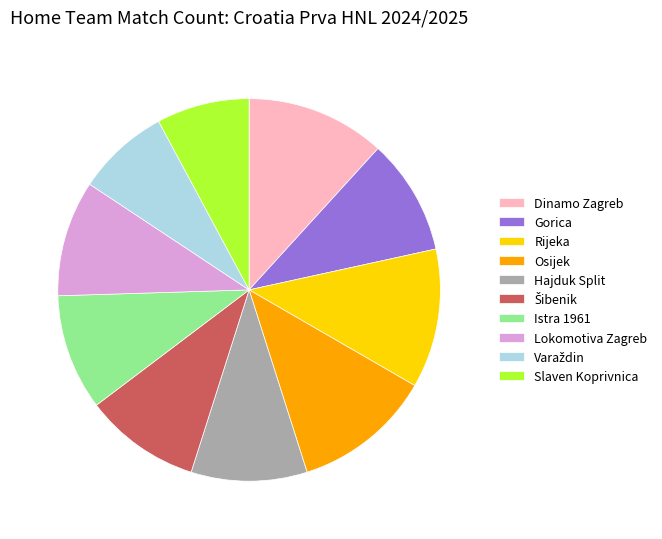

Combined, do Dinamo Zagreb and Osijek account for over 50%?

No